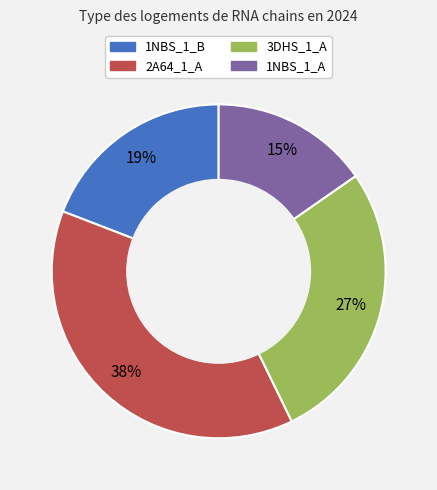

Is it true that 3DHS_1_A is 27% of the pie?

True